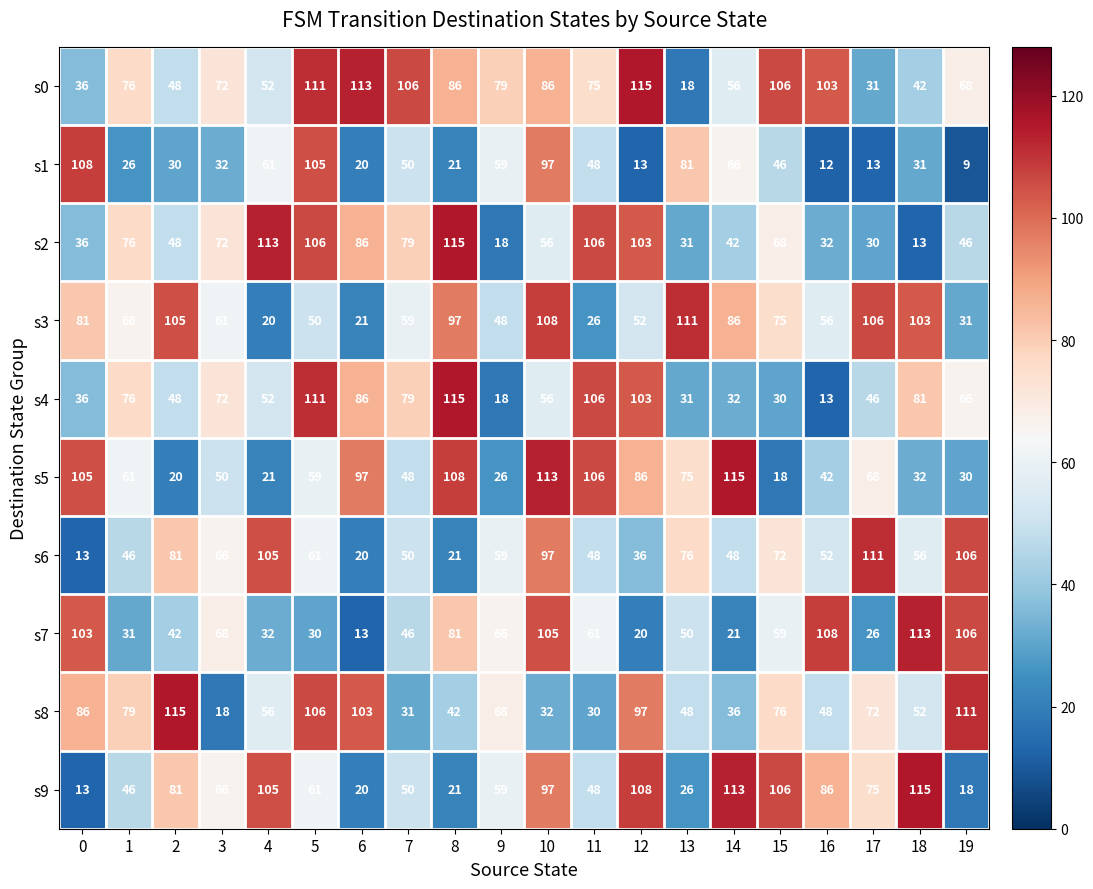

True or false: s9 has a value of 34 at 9.

False